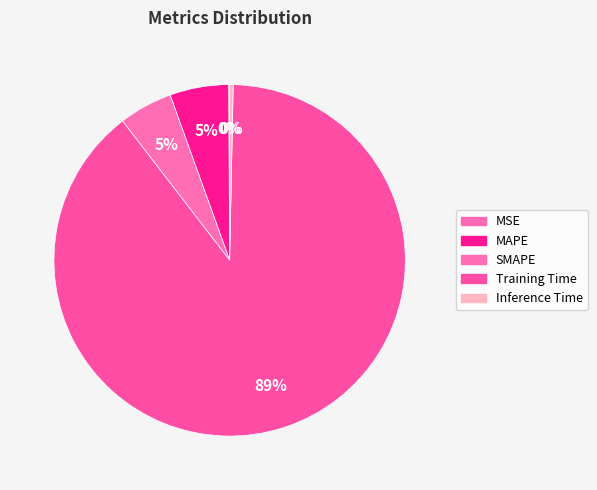

To the nearest percent, what is the difference between the largest and smallest slice percentages?

89%